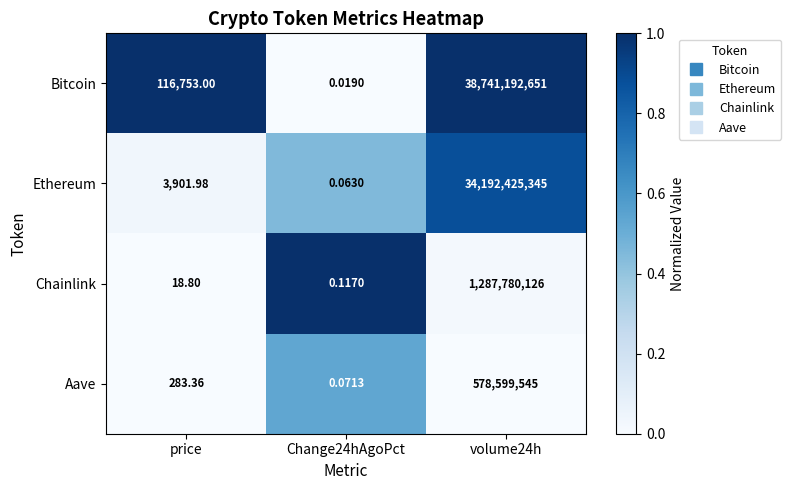

Is the value of Ethereum at Change24hAgoPct greater than the value of Aave at price?

No